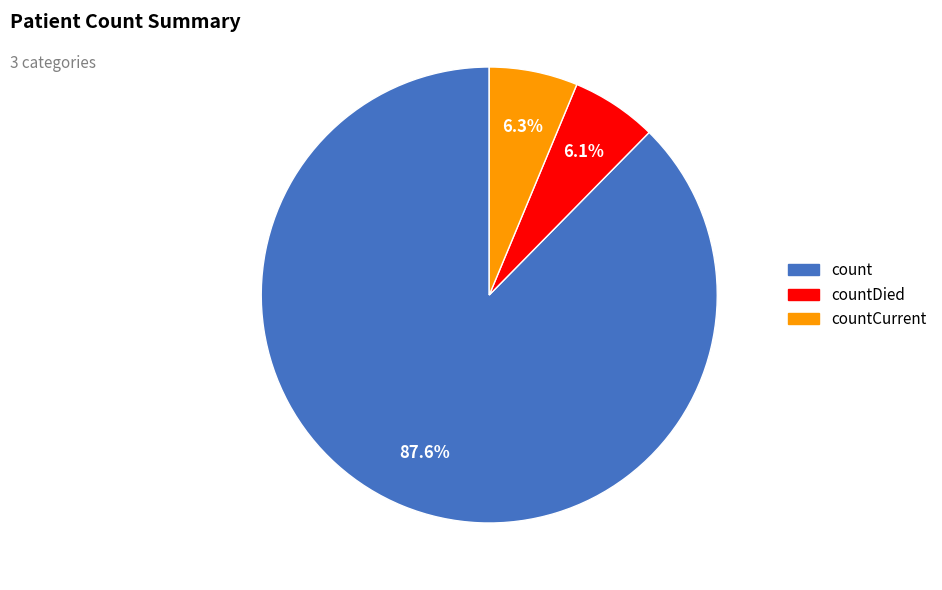

To the nearest percent, what percentage of the pie is countDied?

6%